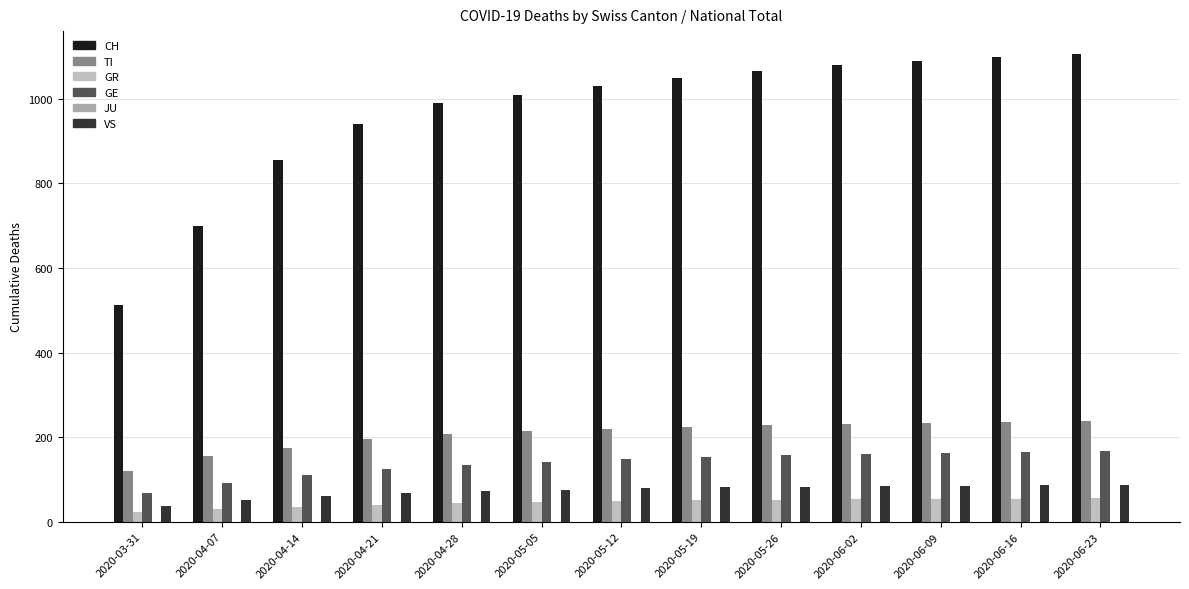

Does the chart contain any negative values?

No